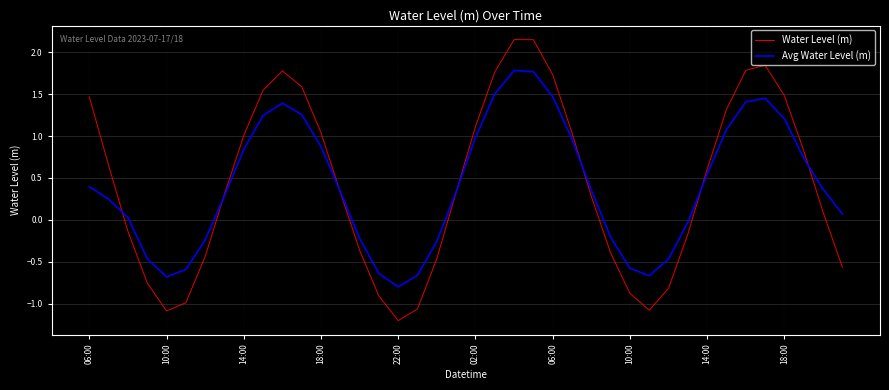

How many intersections are there between Water Level (m) and Avg Water Level (m)?

7